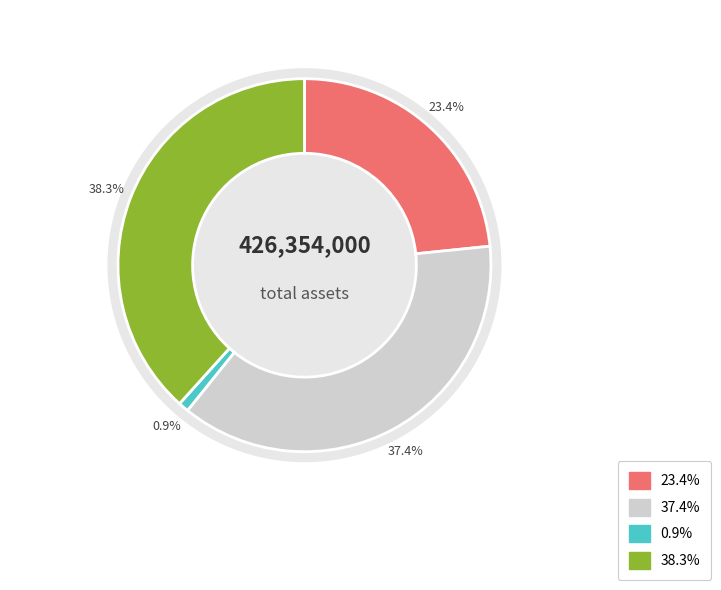

How many slices are in this pie chart?

4